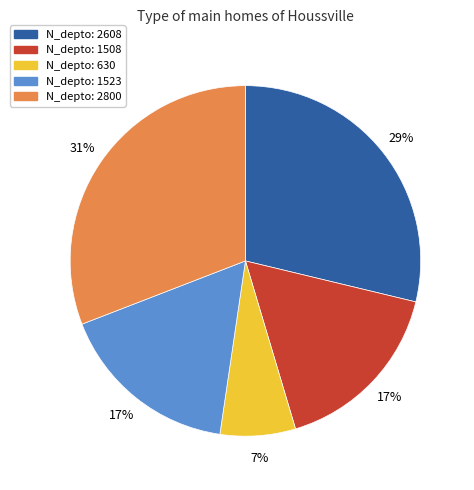

To the nearest percent, what is the average slice percentage?

20%